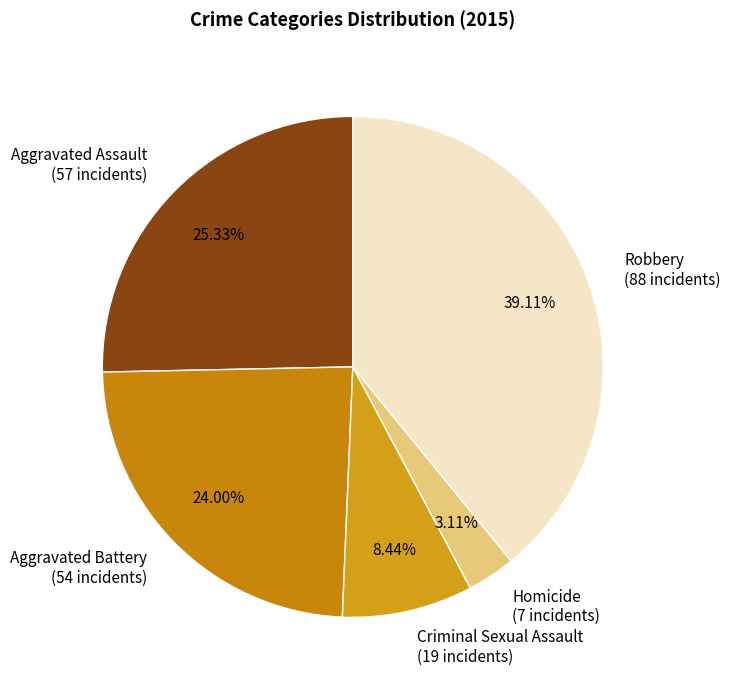

Is it true that Aggravated Assault is 33% of the pie?

False